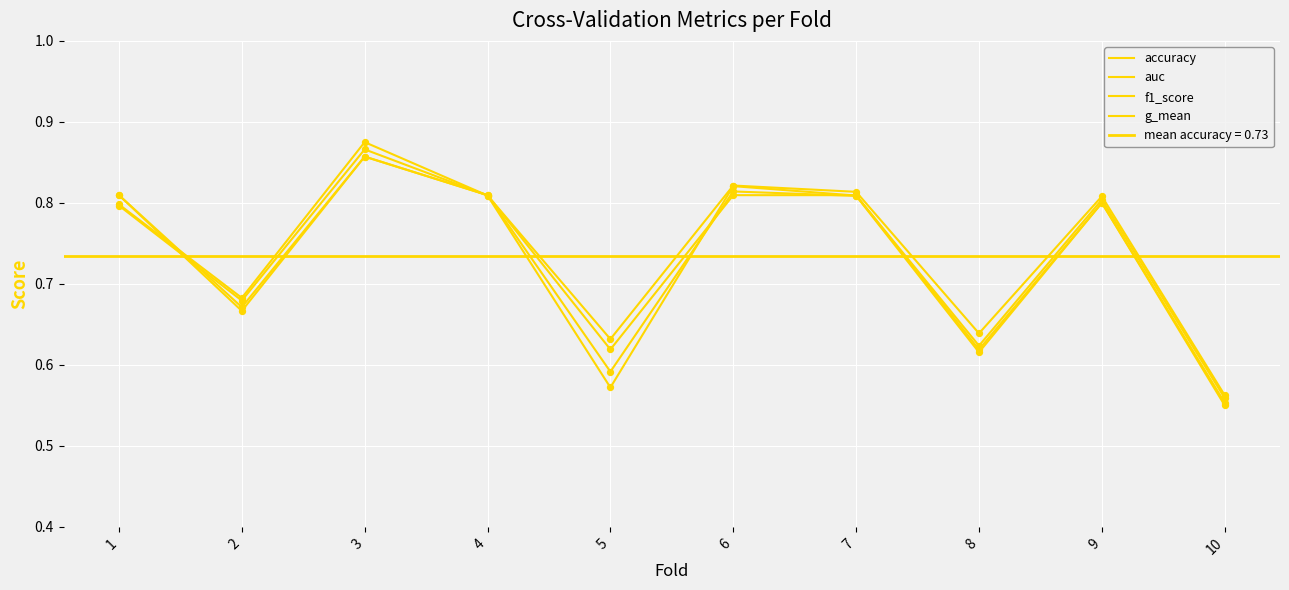

Which series contains the highest Y value?

auc